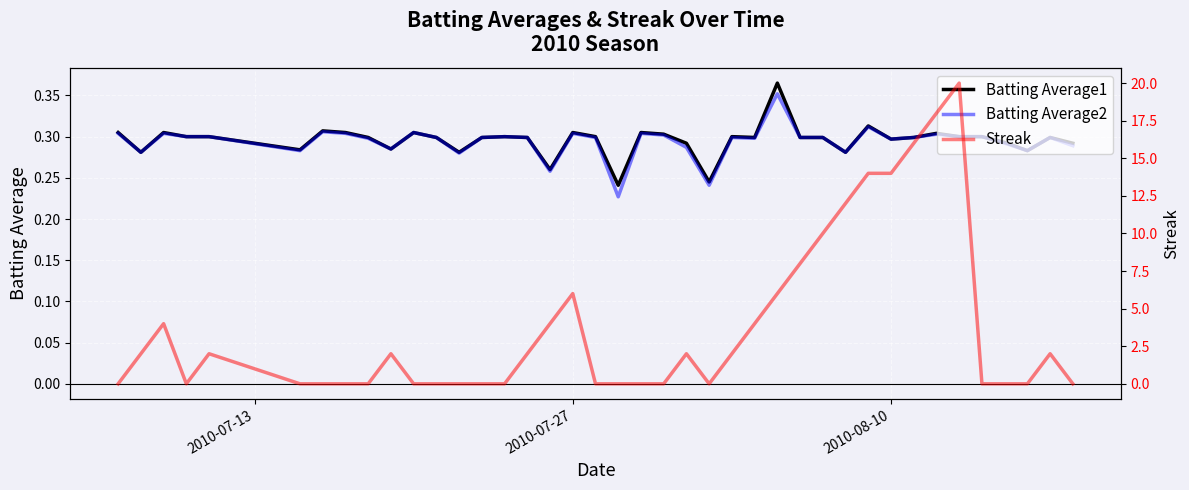

True or false: Streak and Batting Average1 cross at least once.

True